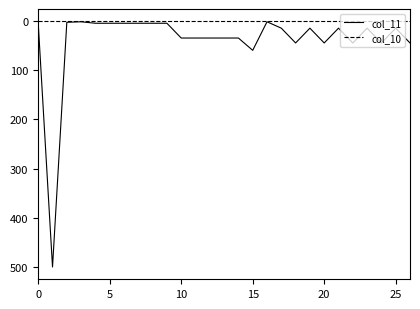

Which series has the widest spread of values?

col_11